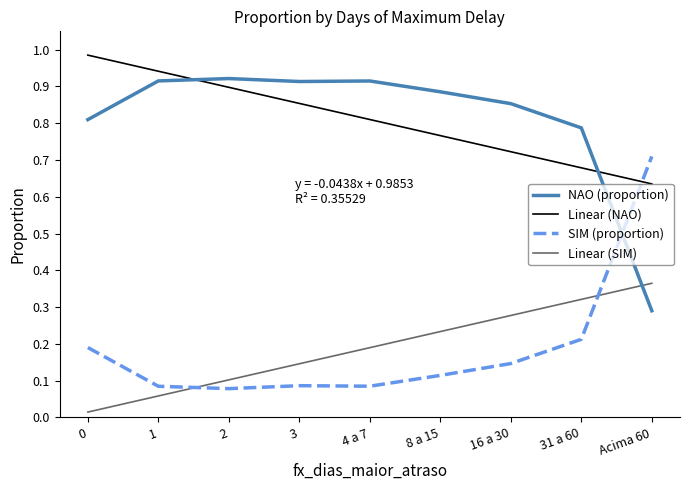

At how many categories does at least one series exceed 0?

9